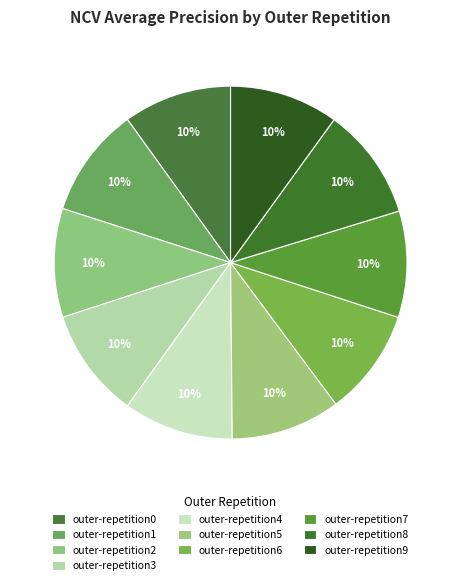

How many slices are in this pie chart?

10